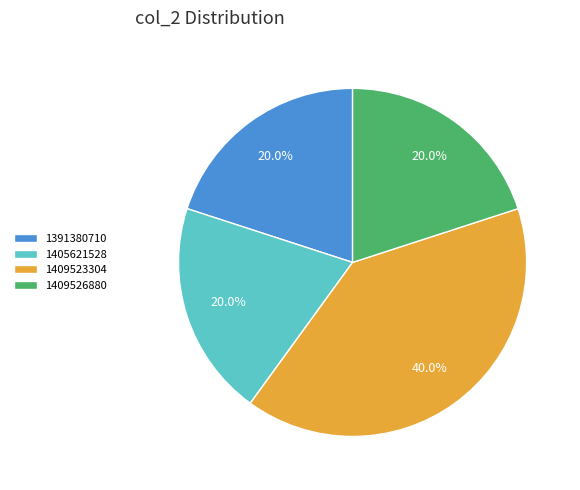

Which category has the biggest portion of the pie?

1409523304